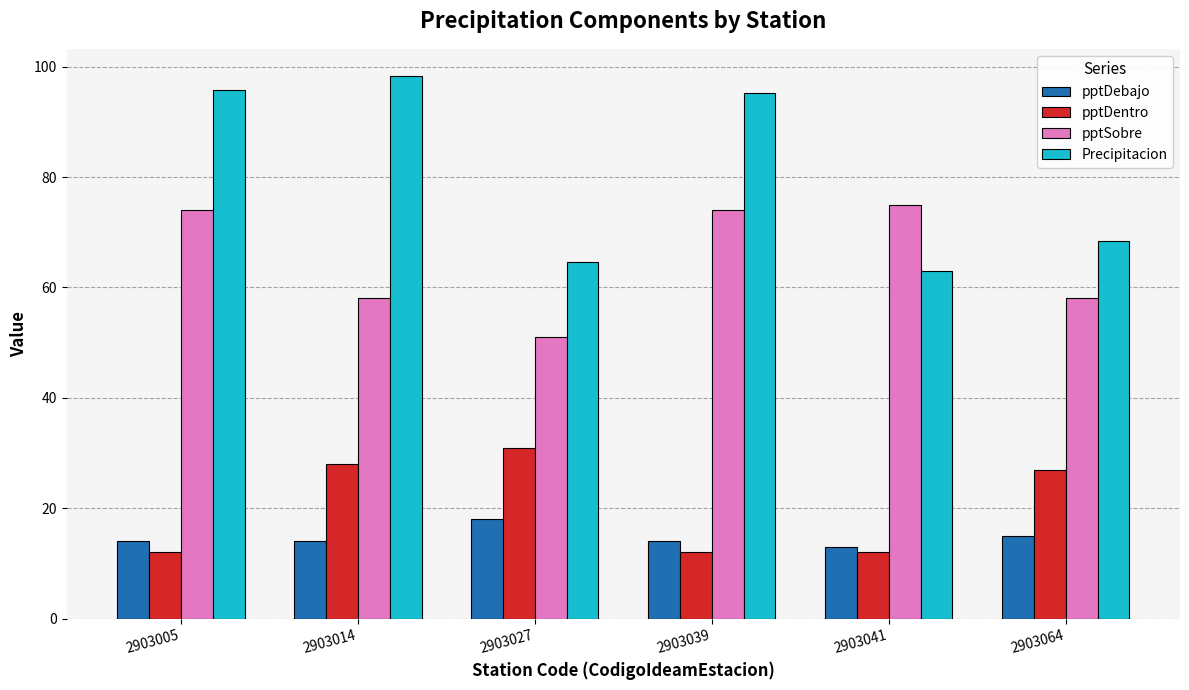

What is the total value across all series at 2903039?

195.2